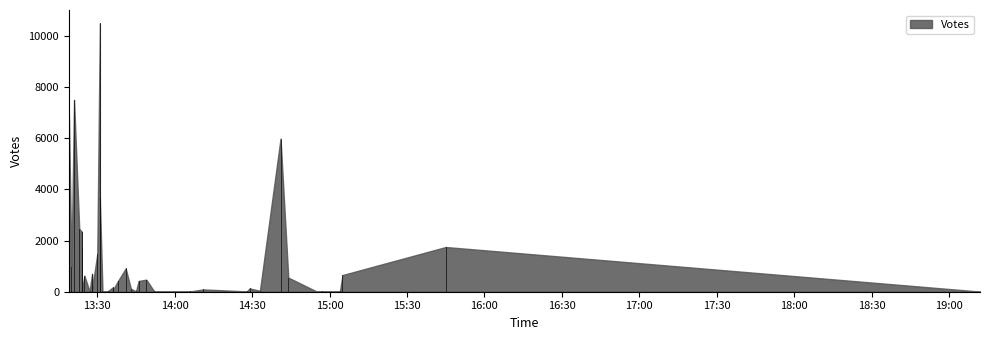

What value does the data have at 22, to the nearest 10?

120